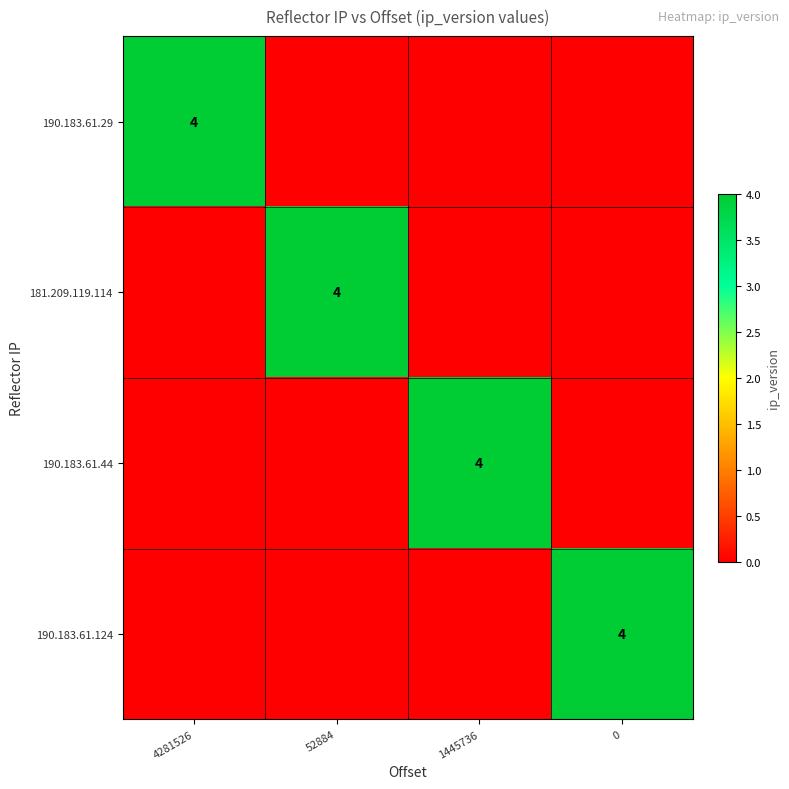

The value of 181.209.119.114 at 190.183.61.29 is 0. True or false?

True